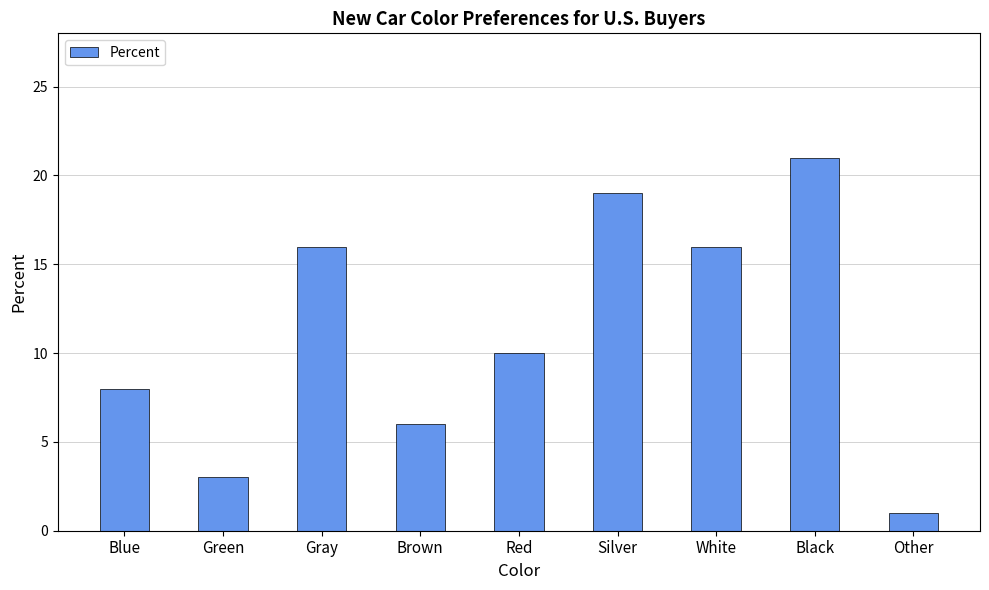

Are the bars horizontal?

No